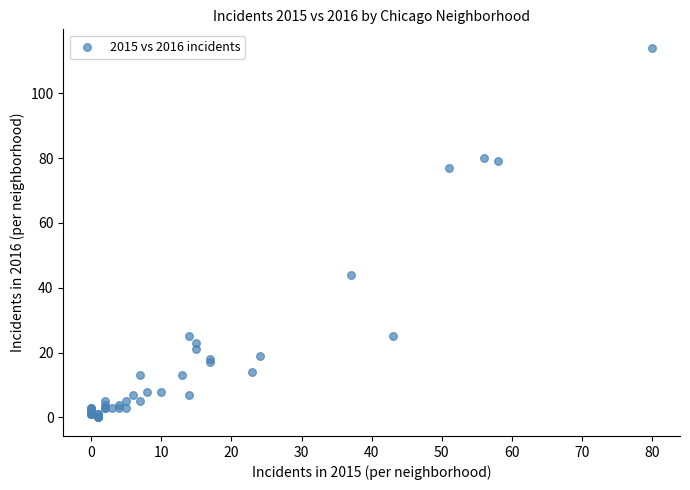

What Y value in the scatter plot is closest to 57?

44